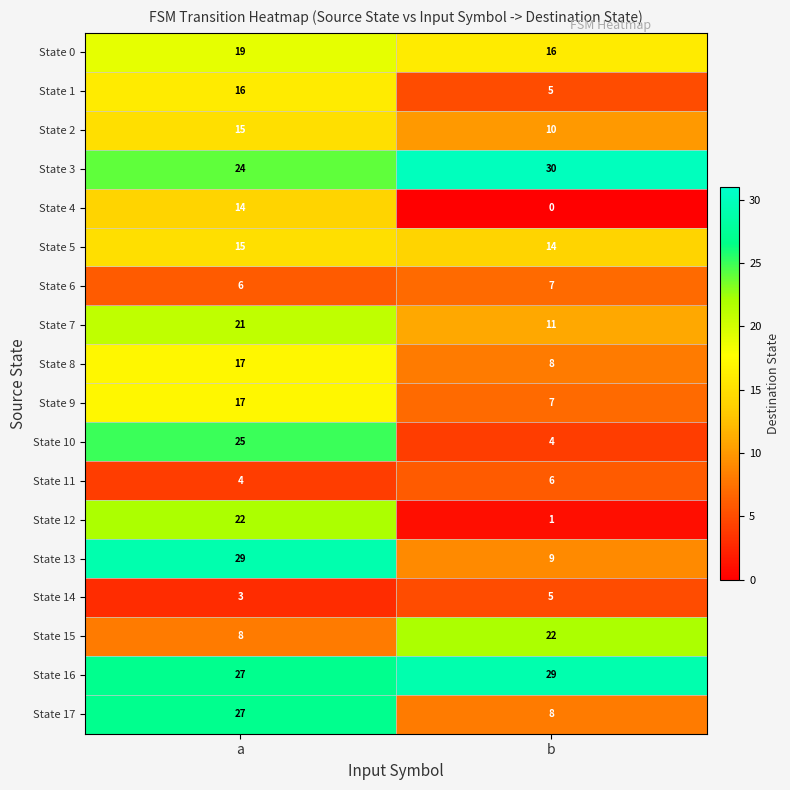

Which series has the largest total across all categories?

State 16